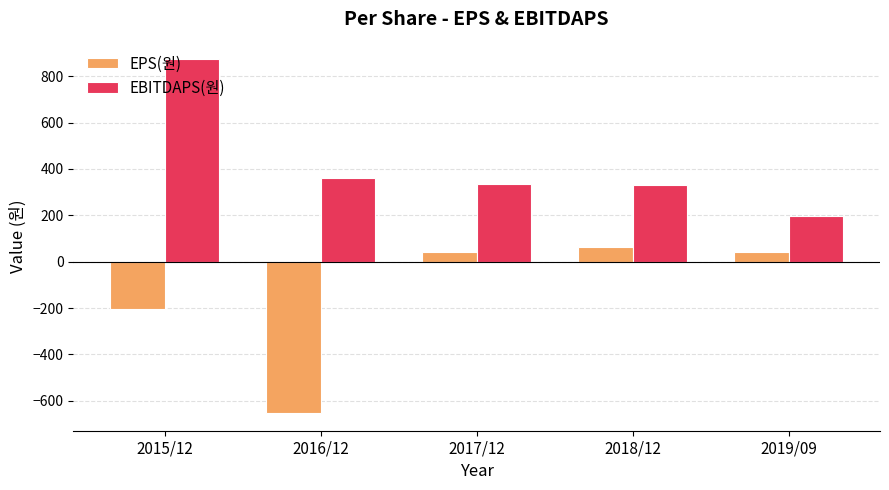

Does the chart contain any negative values?

Yes